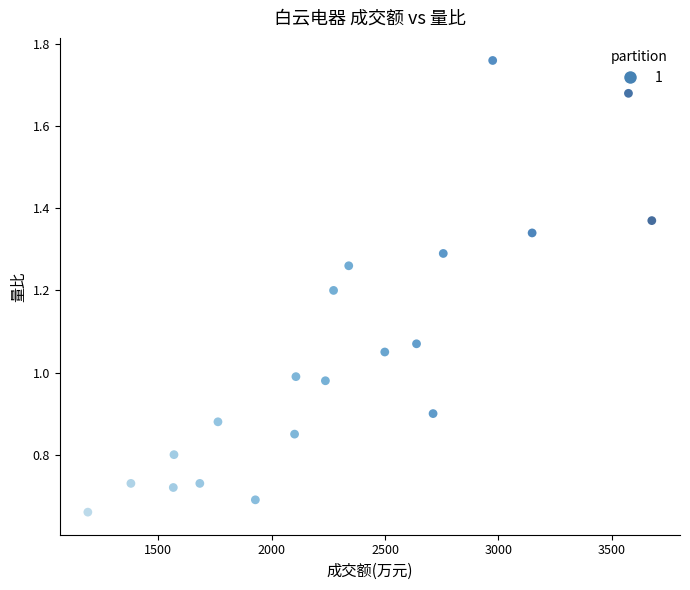

What is the range of X values (max minus min)?

2488.0